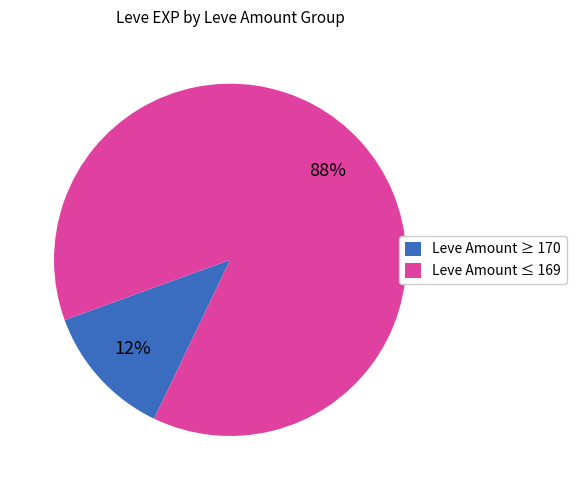

Which slice is the smallest?

Leve Amount ≥ 170